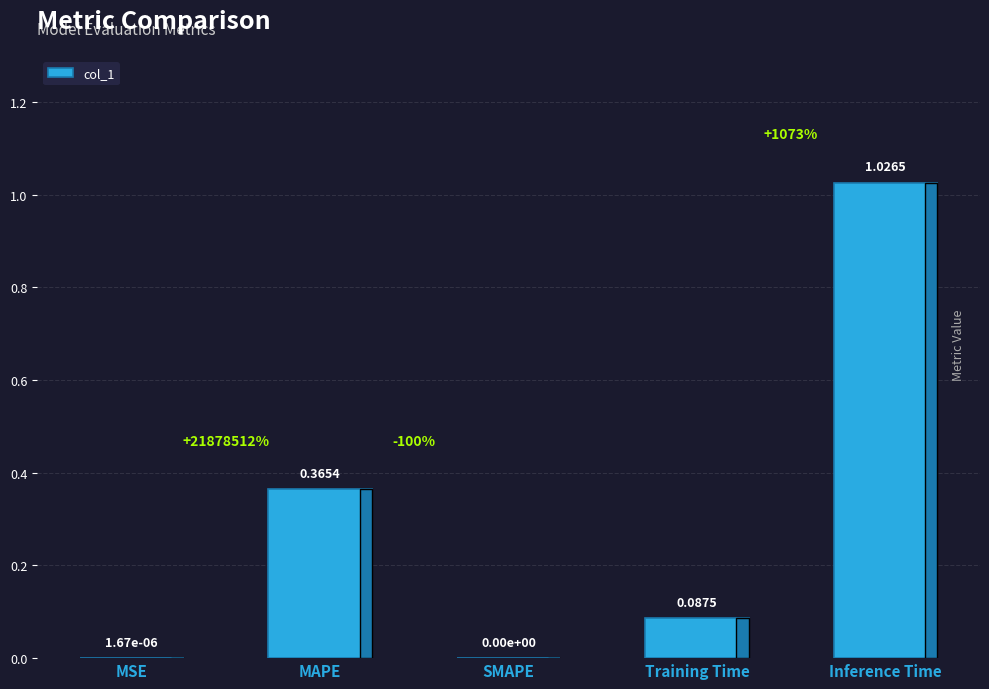

The chart shows a value of 0.0 at SMAPE. True or false?

True